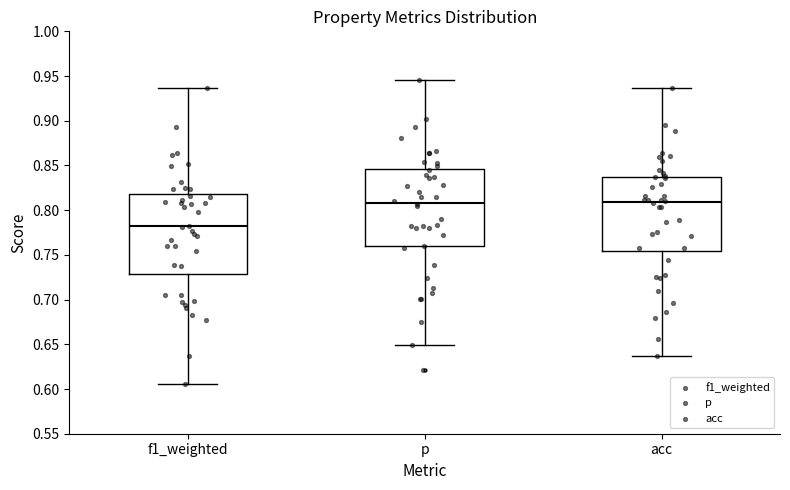

Reading left to right, read every box against the y-axis: the position of its median line, the range the box covers, and the ends of its whiskers. The values are not printed on the chart, so give them approximately, as read against the axis.

f1_weighted: median 0.780, box 0.730 to 0.820, whiskers 0.605 to 0.935
p: median 0.810, box 0.760 to 0.845, whiskers 0.650 to 0.945
acc: median 0.810, box 0.755 to 0.835, whiskers 0.635 to 0.935